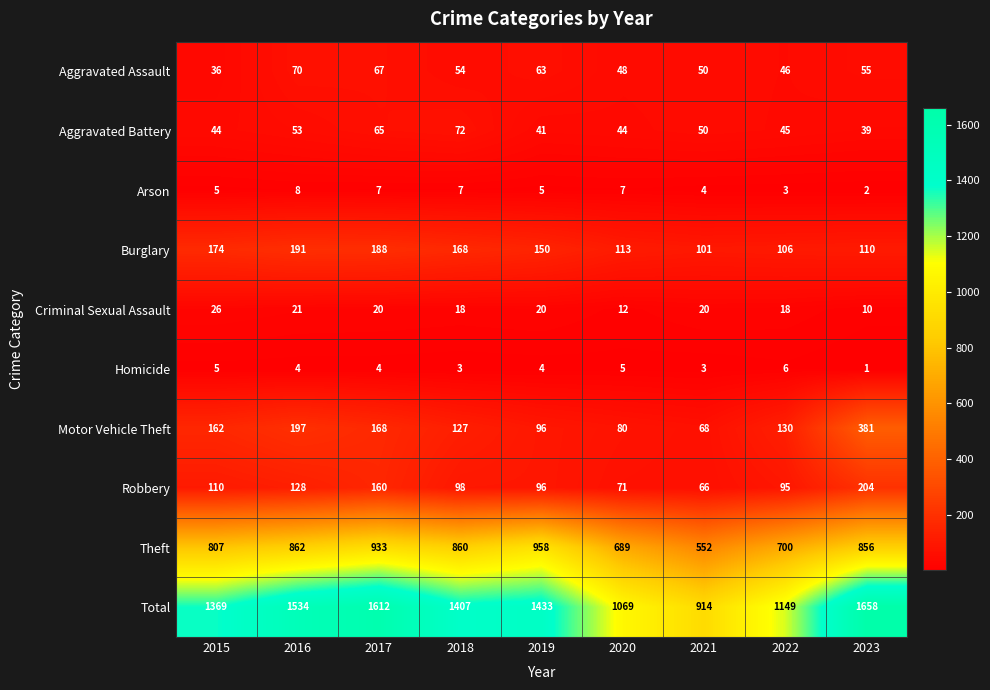

What is the difference between the maximum and minimum values in the Homicide series?

5